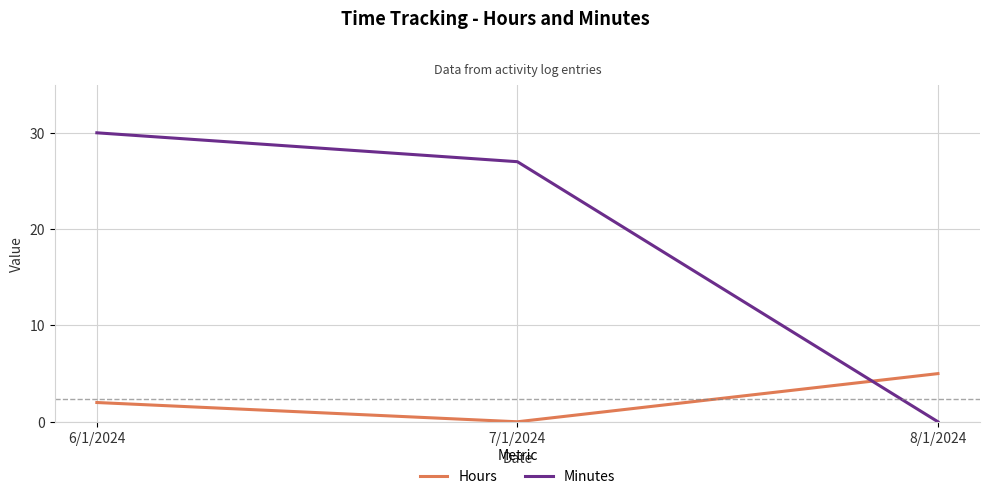

Rank the series by their average value, from highest to lowest.

Minutes, Hours